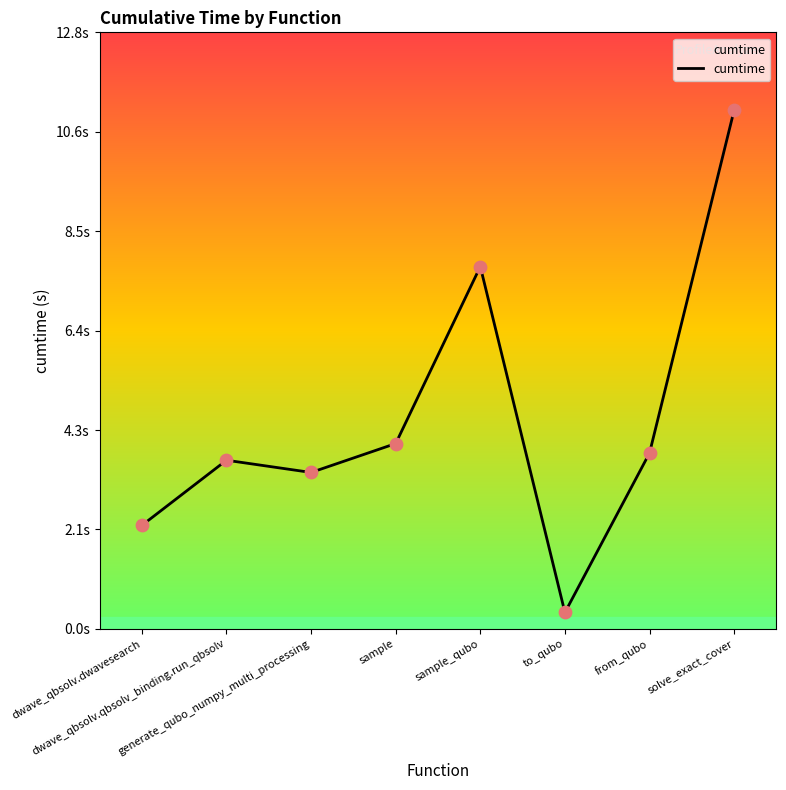

What is the change in value from from_qubo to solve_exact_cover?

+7.3